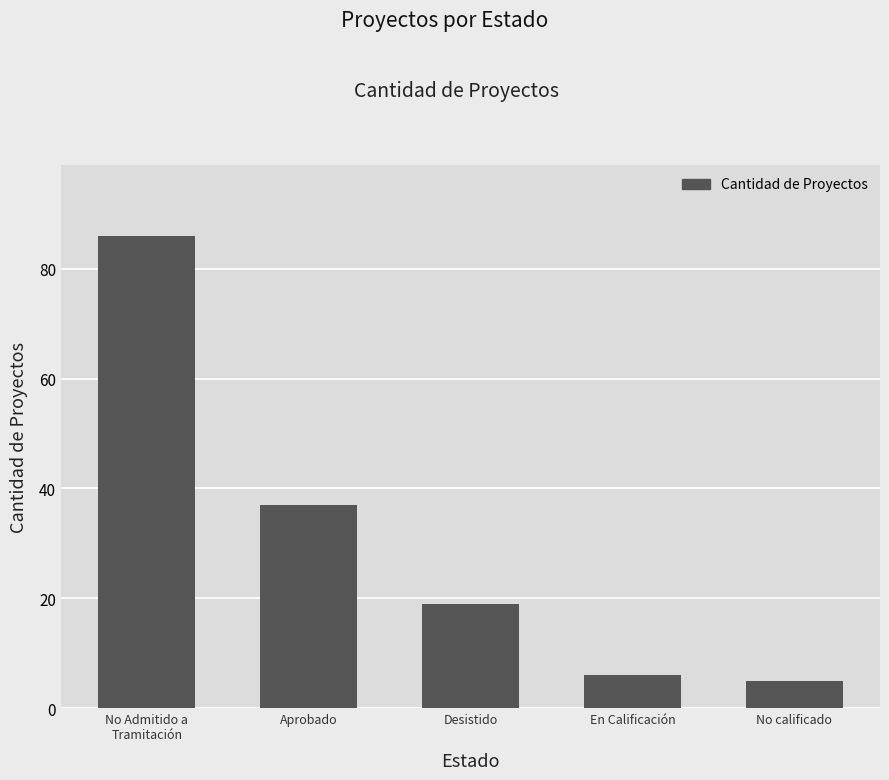

What position from the right is Aprobado?

4